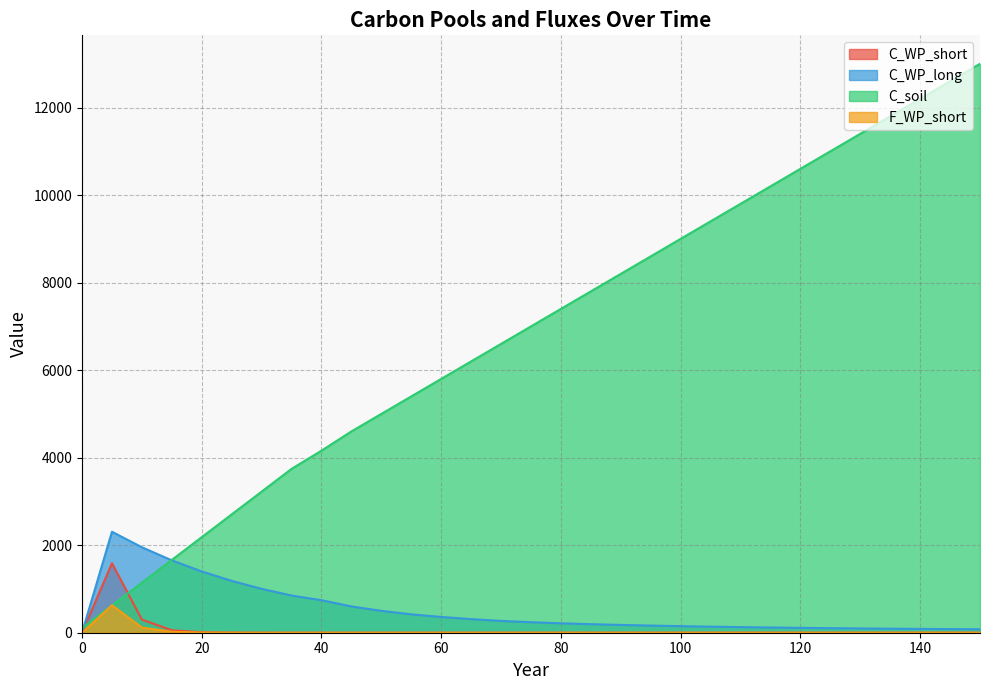

Rank the series by their maximum value, from lowest to highest.

F_WP_short, C_WP_short, C_WP_long, C_soil